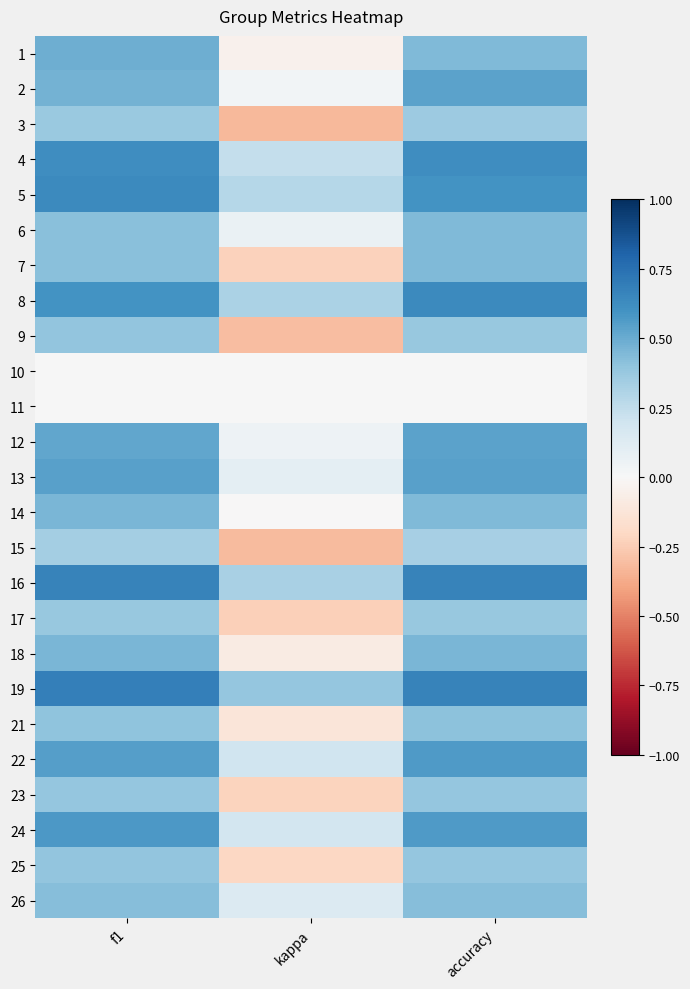

How many categories are shown in the chart?

3